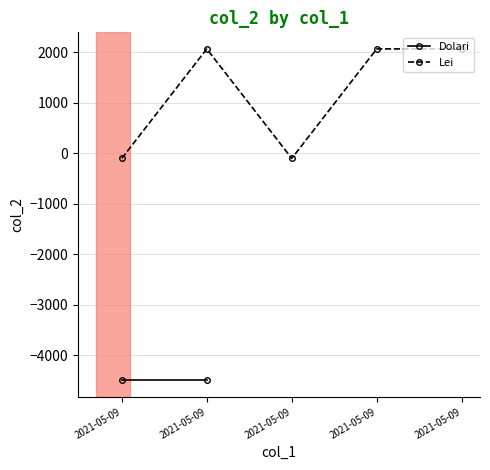

Count the number of categories in the chart.

5